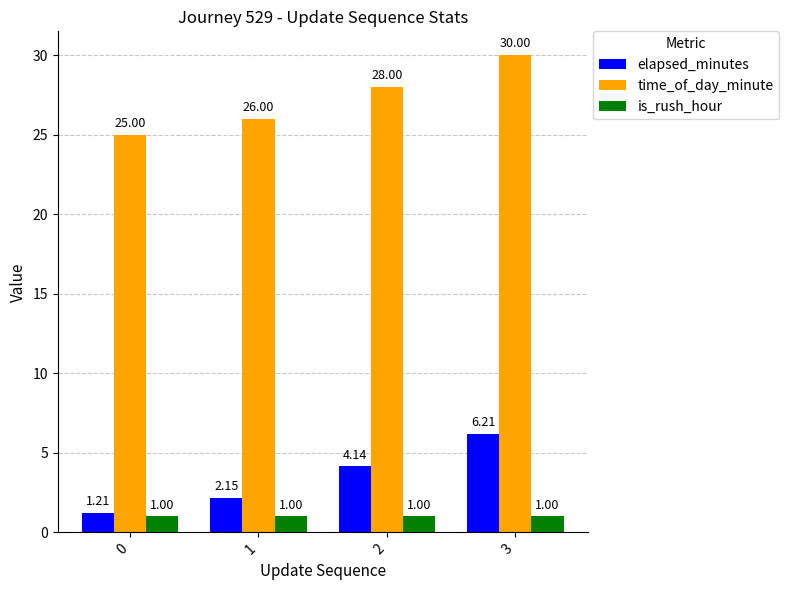

Which series changed the most between 0 and 1?

time_of_day_minute